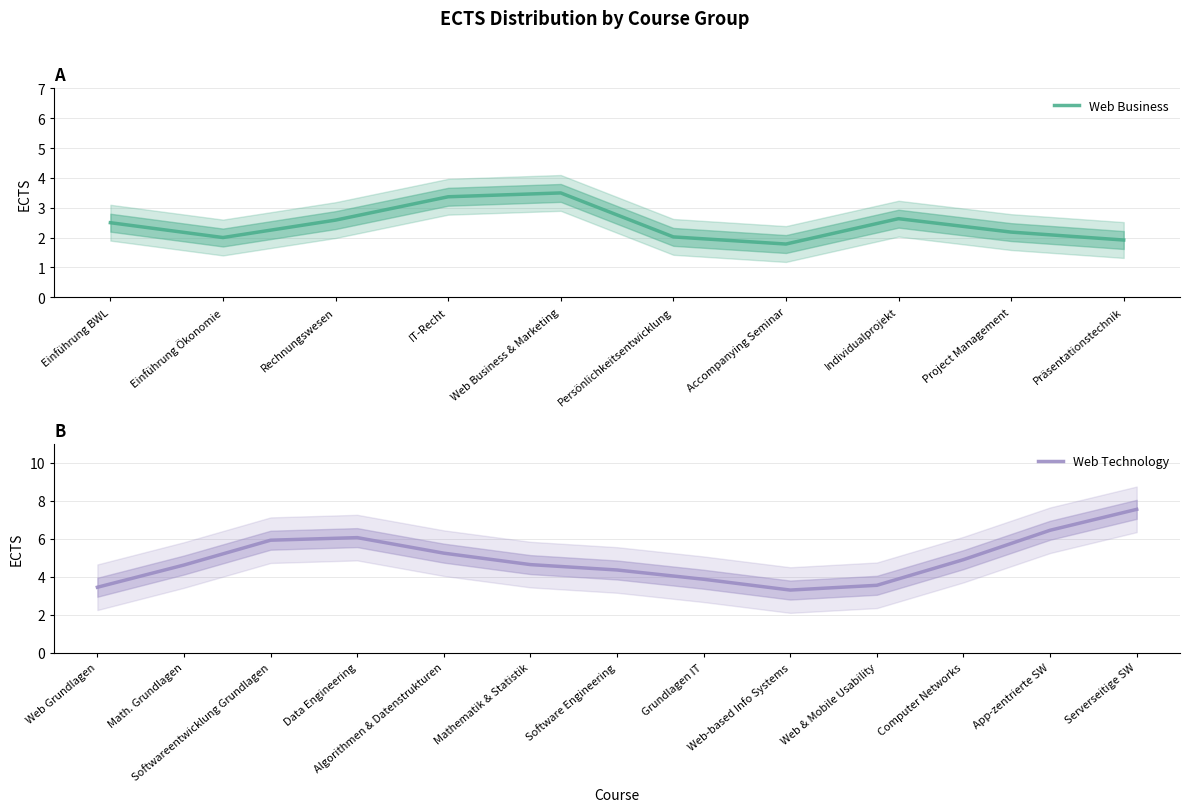

Where does the Web Technology series first go above 4?

Math. Grundlagen